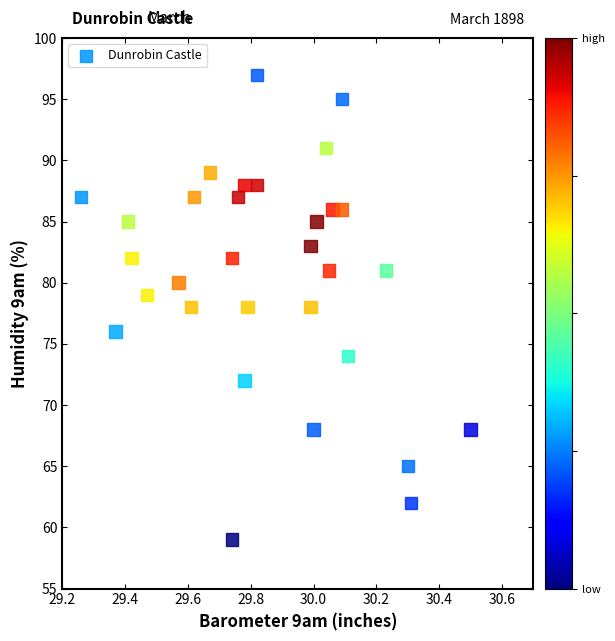

What is the range of Y values (max minus min)?

38